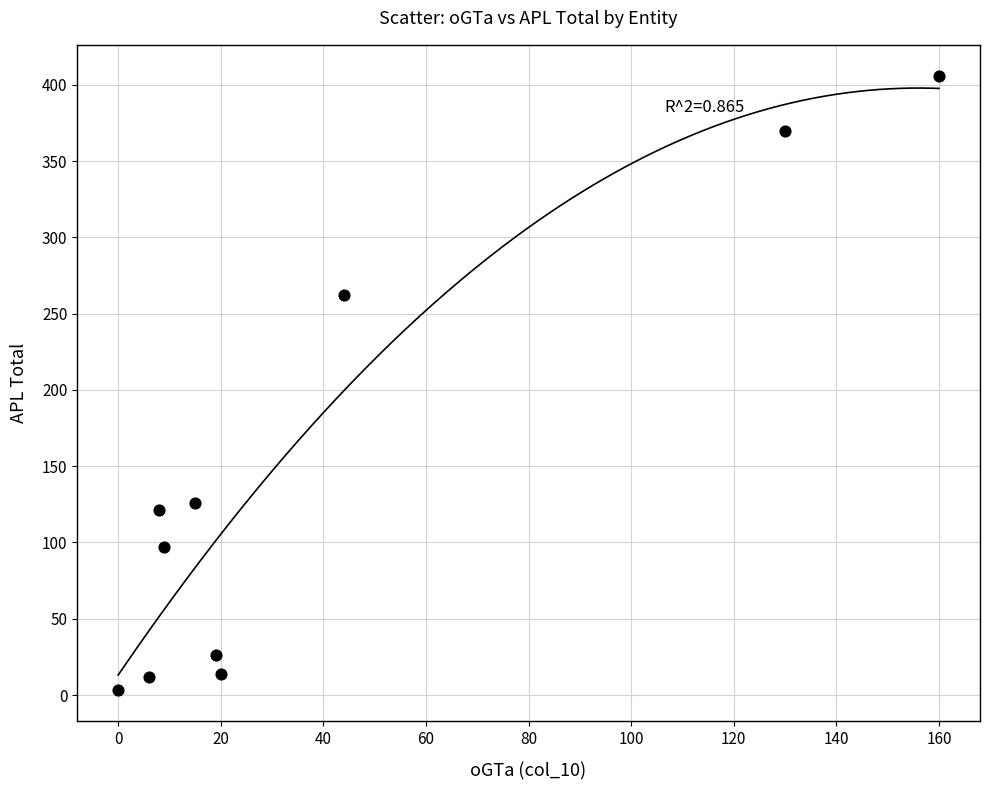

What Y value in the scatter plot is closest to 204?

262